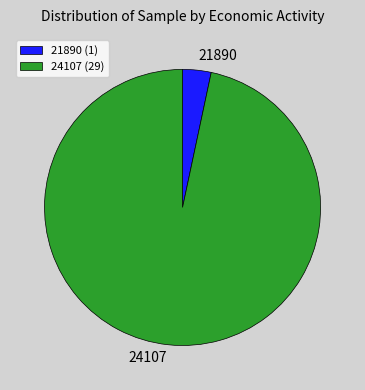

Is it true that 24107 is 97% of the pie?

True